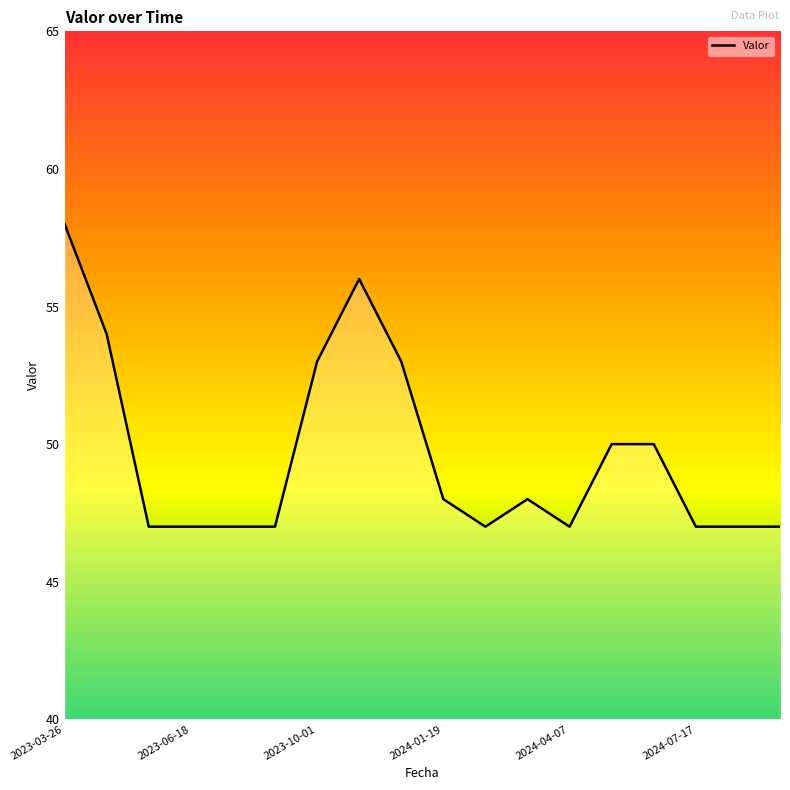

How many lines are shown in the chart?

1